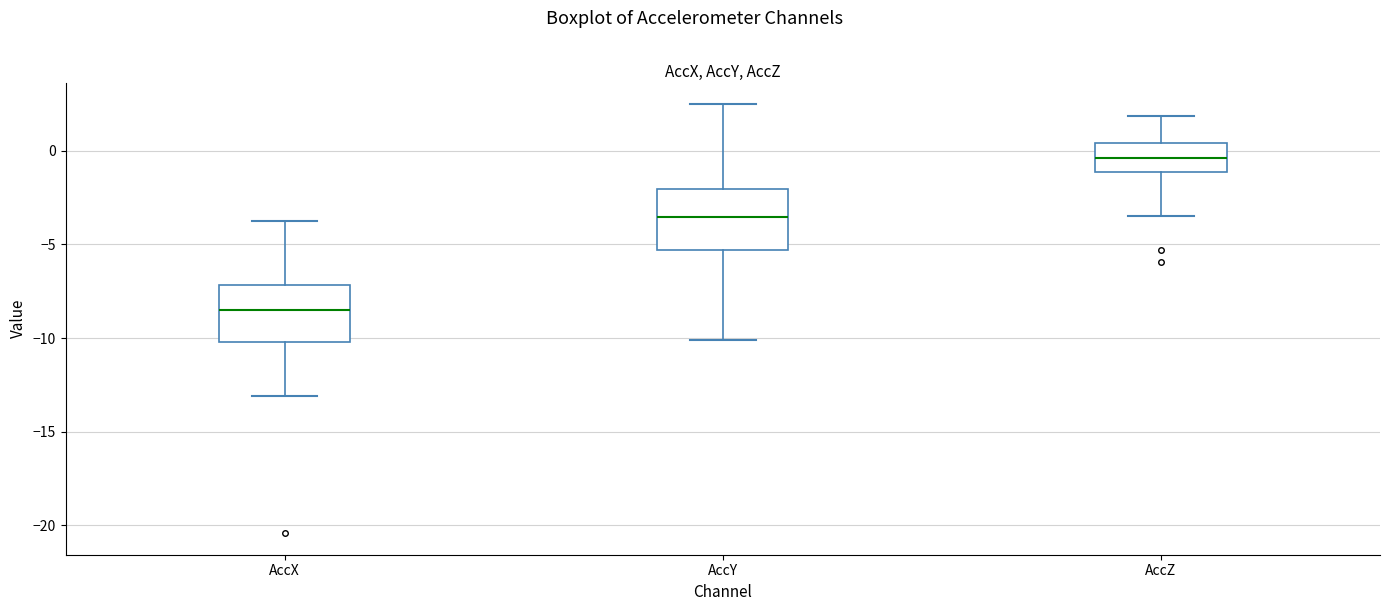

Which box has the lowest median line?

AccX